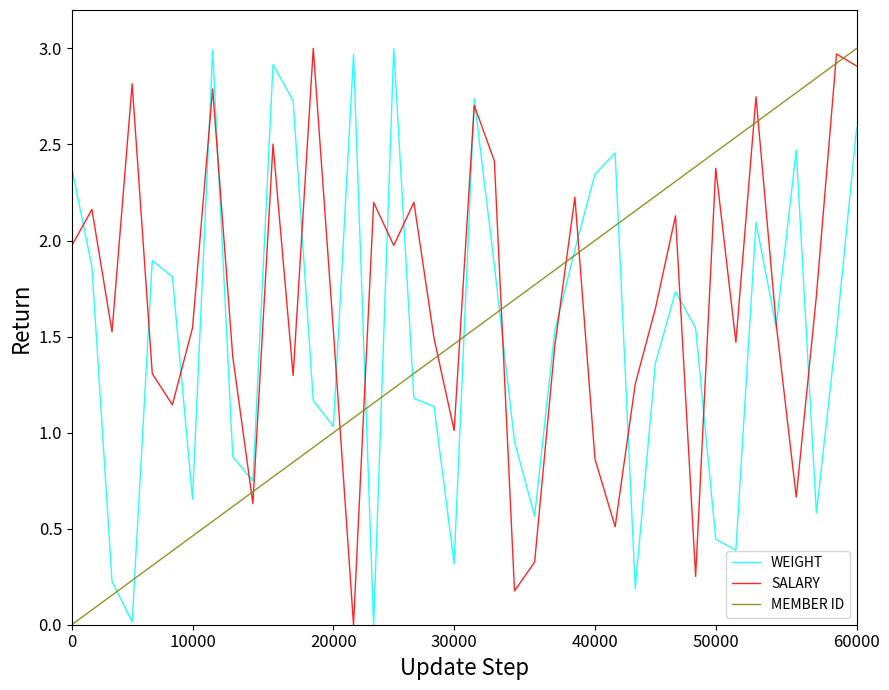

What is the greatest value displayed?

3.0